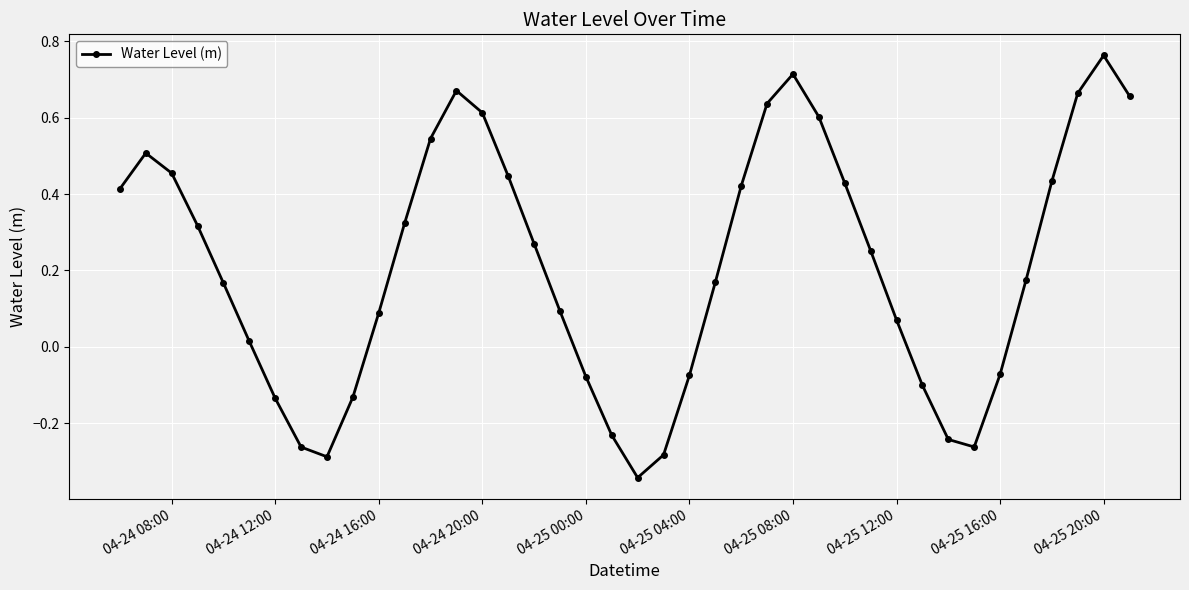

Does the chart have visible grid lines?

Yes